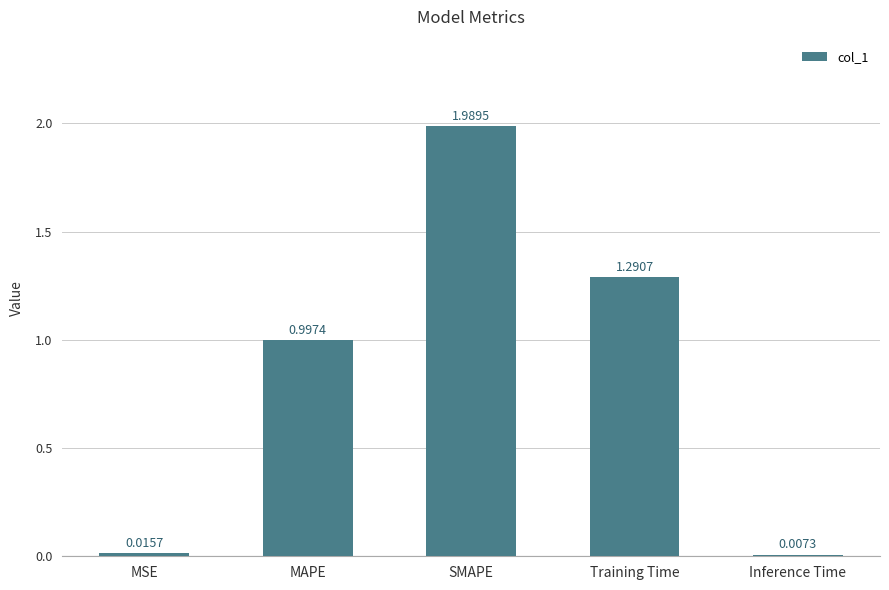

What is the change in value from SMAPE to Inference Time?

-2.0